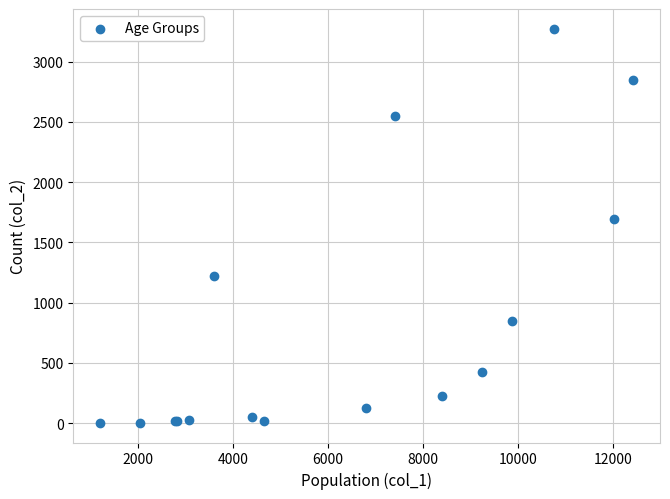

What Y value in the scatter plot is closest to 1638?

1690